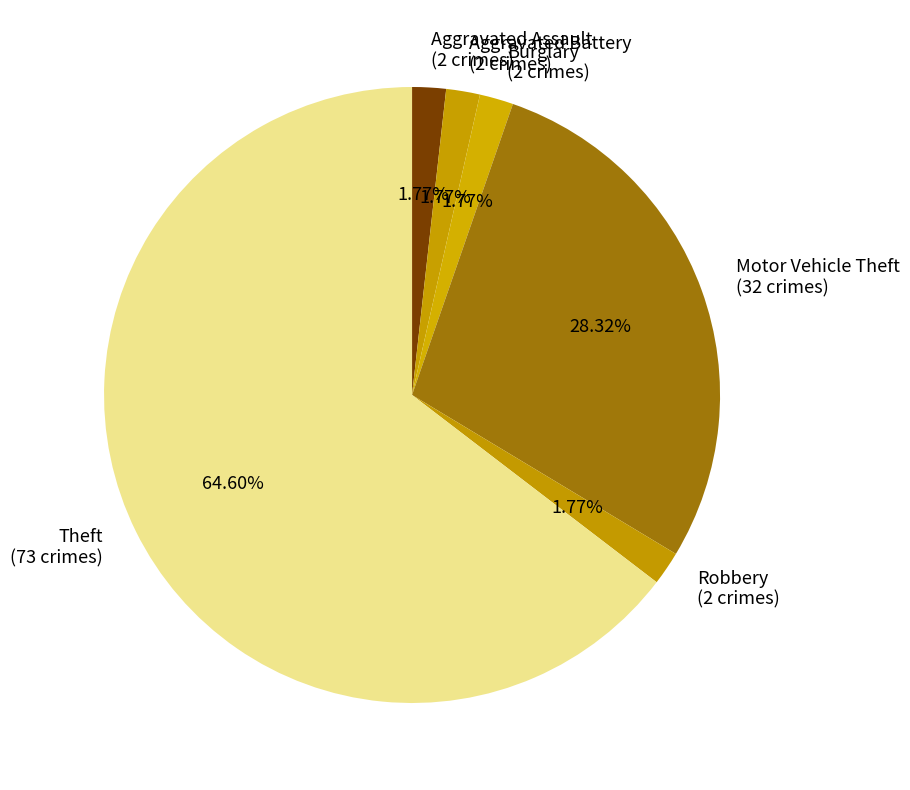

Is Aggravated Battery the majority of the pie?

No